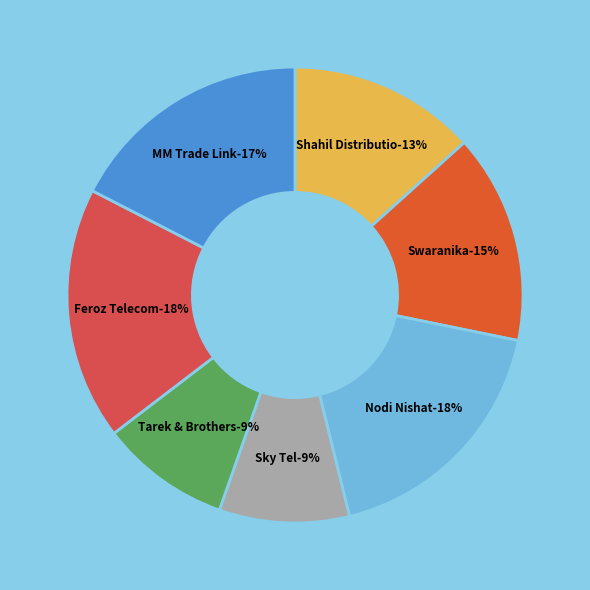

What is the change in value from Swaranika Enterprise to Tarek & Brothers?

-0.1